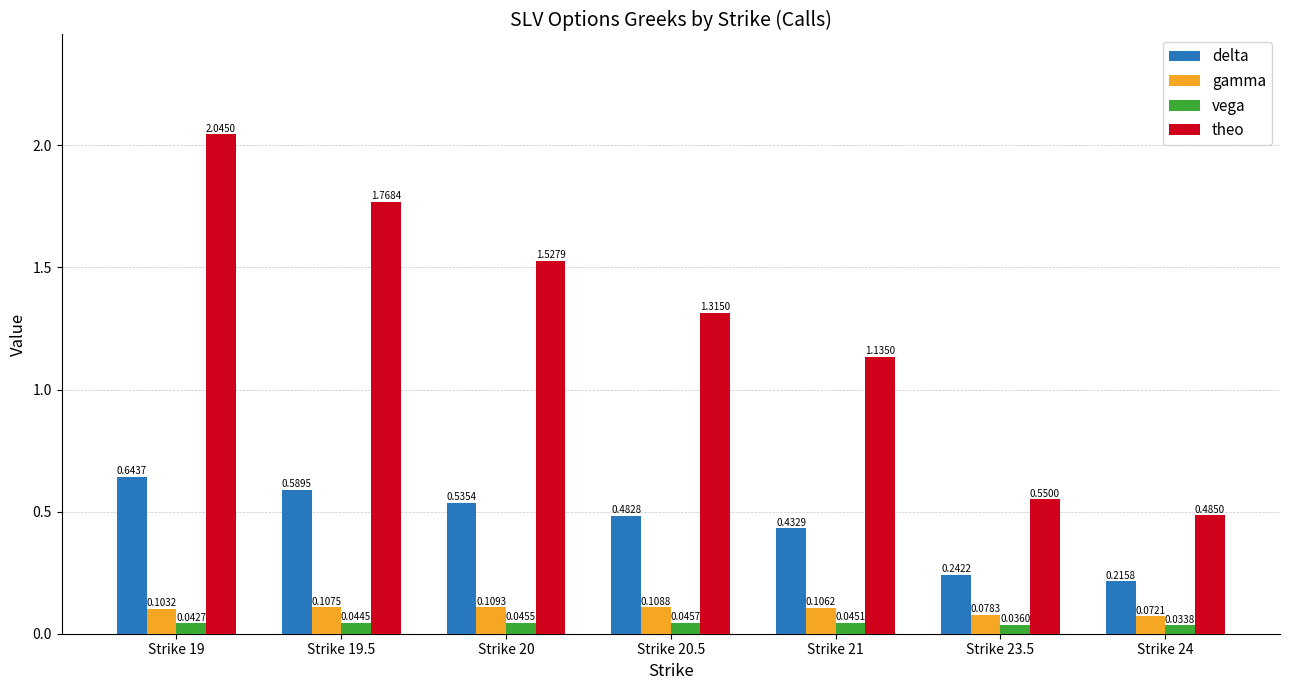

What are all the series names shown in the legend?

delta, gamma, vega, theo